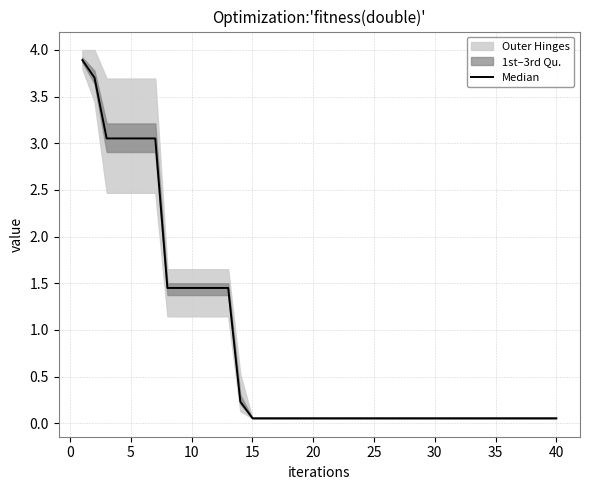

Is this an area chart (filled region under the line)?

No